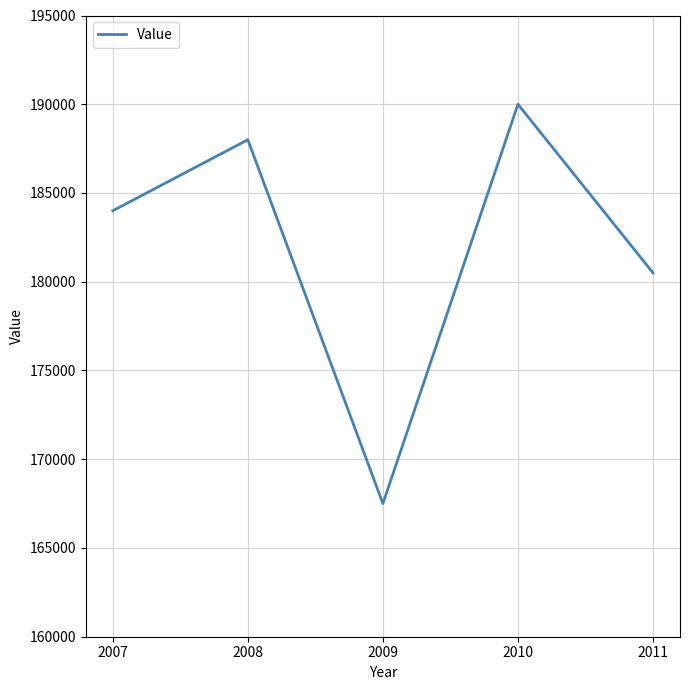

List the labels in order of value, smallest first.

2009, 2011, 2007, 2008, 2010